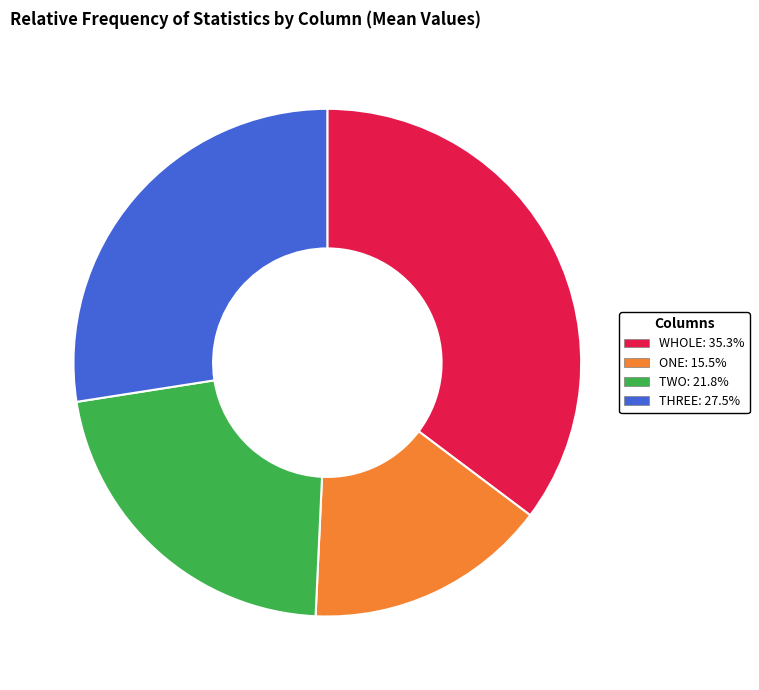

Rank the categories by value from lowest to highest.

ONE, TWO, THREE, WHOLE